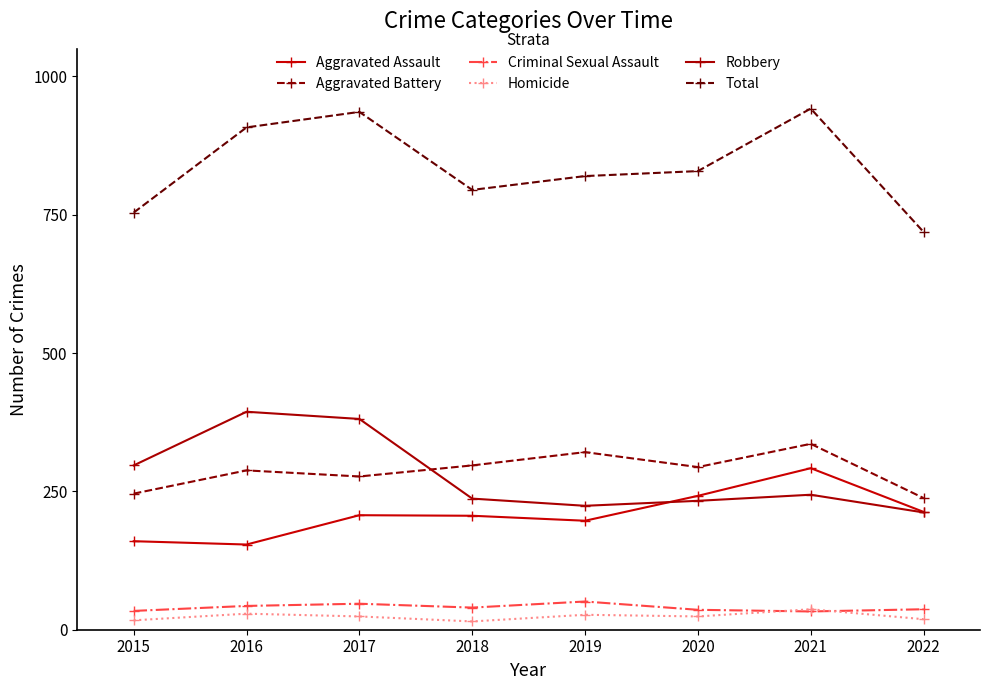

What is the average value of the Aggravated Battery series?

287